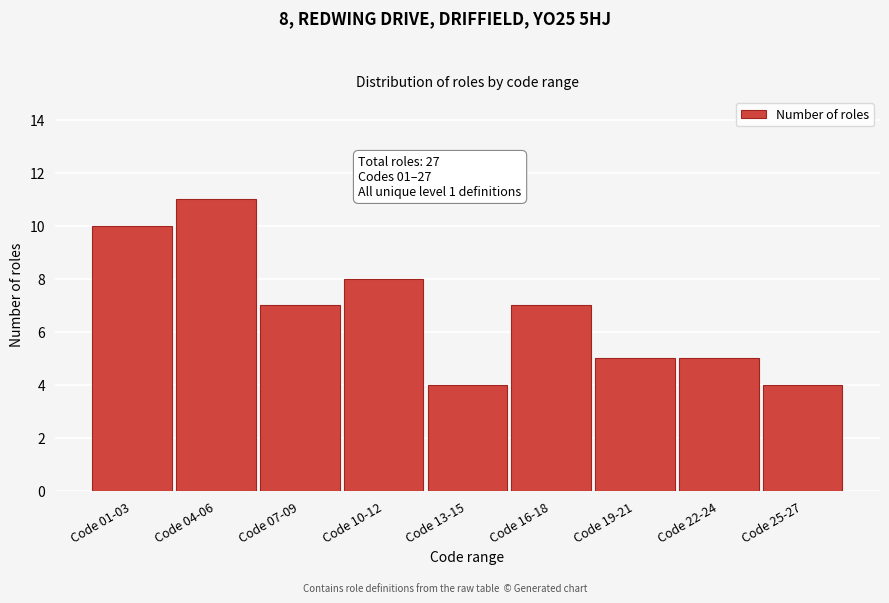

Reading left to right, transcribe all the data shown in this chart.

10	11	7	8	4	7	5	5	4